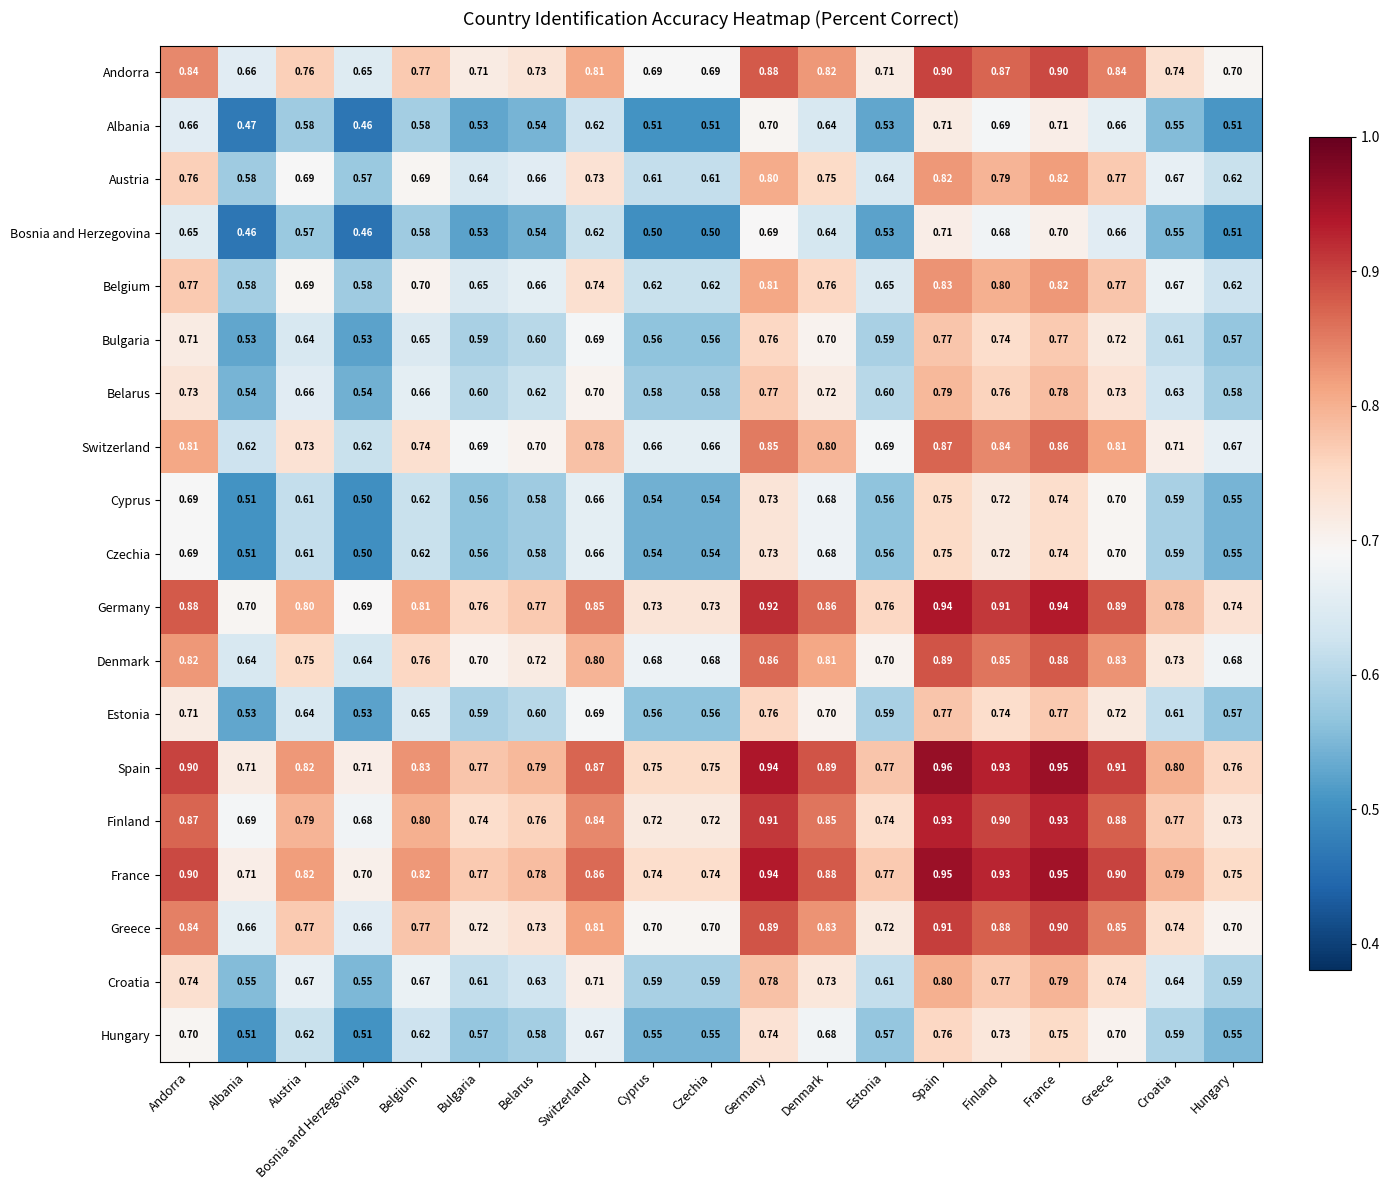

At which label does Czechia reach its peak?

Spain